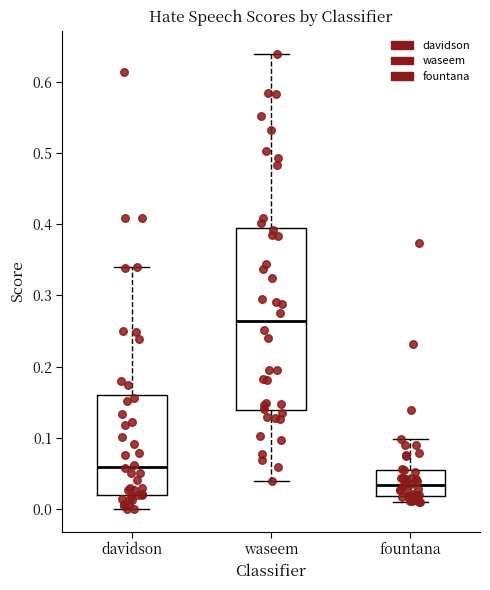

Comparing the boxes themselves (not the whiskers), which one is the tallest?

waseem